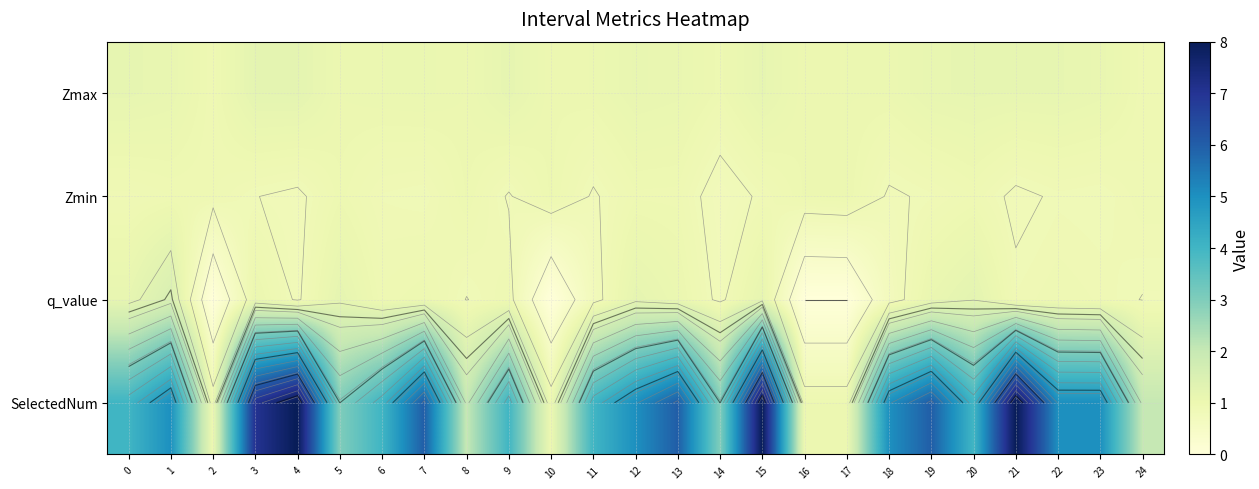

List the labels in order of Zmax value, largest first.

4, 3, 9, 0, 15, 20, 22, 21, 19, 12, 1, 23, 13, 7, 6, 18, 11, 17, 5, 8, 10, 16, 14, 24, 2